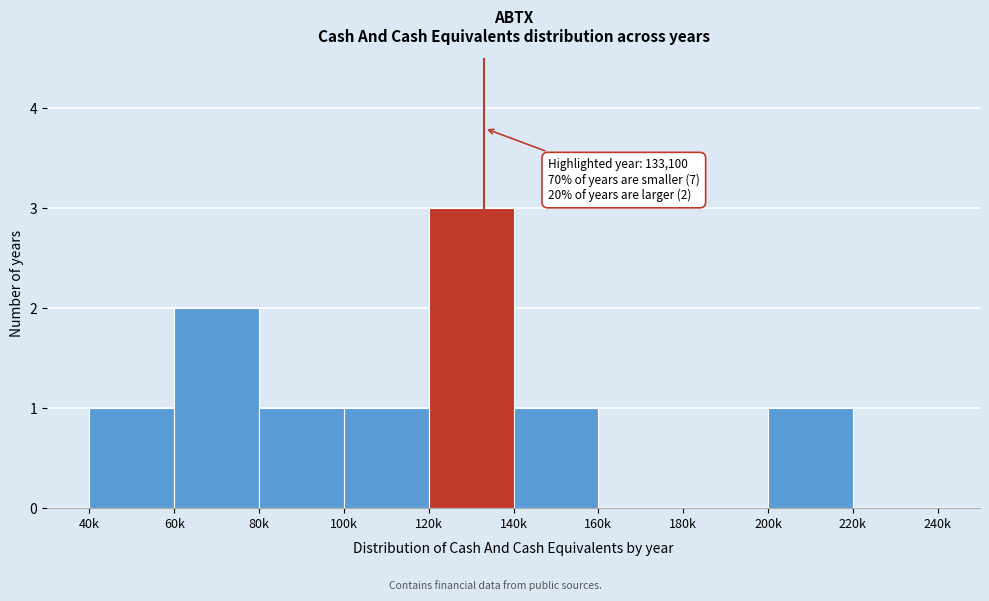

Reading left to right, transcribe all the data shown in this chart.

40k=1	60k=2	80k=1	100k=1	120k=3	140k=1	160k=0	180k=0	200k=1	220k=0